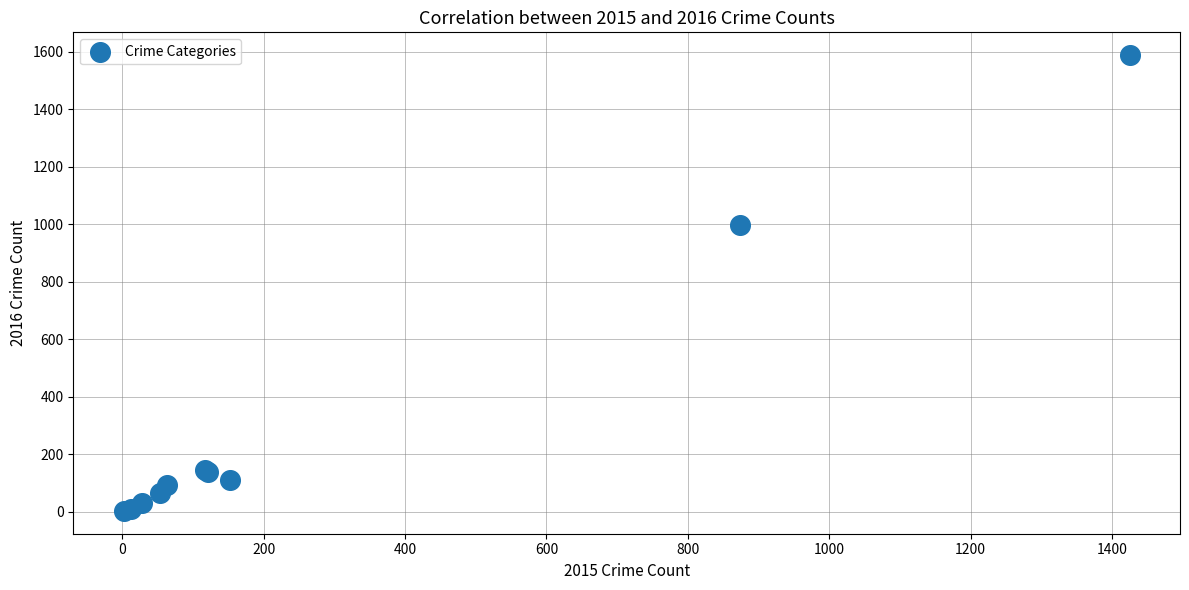

What Y value in the scatter plot is closest to 795?

999